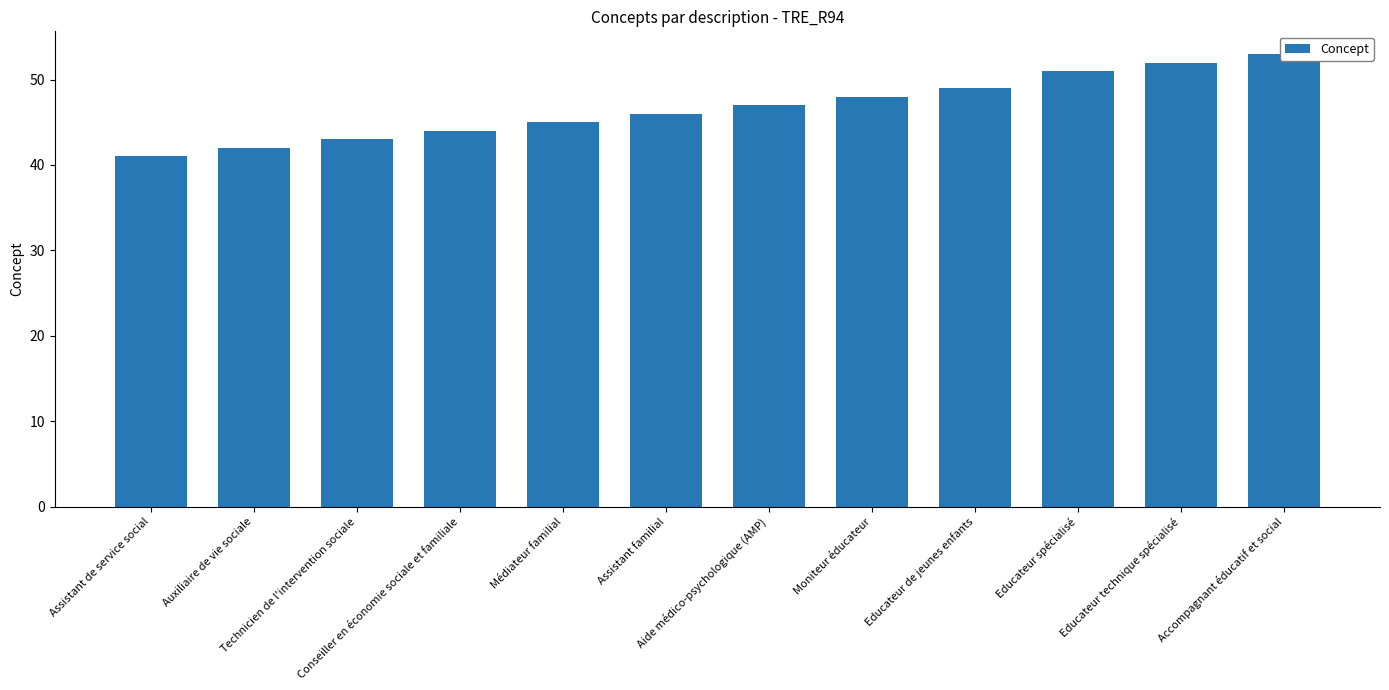

What is the average value?

47